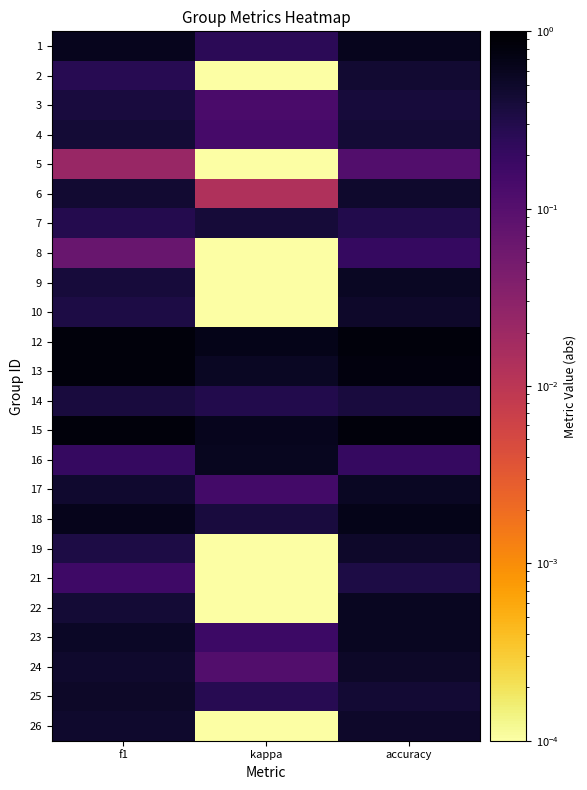

What is the difference between the highest and lowest values at accuracy?

0.7